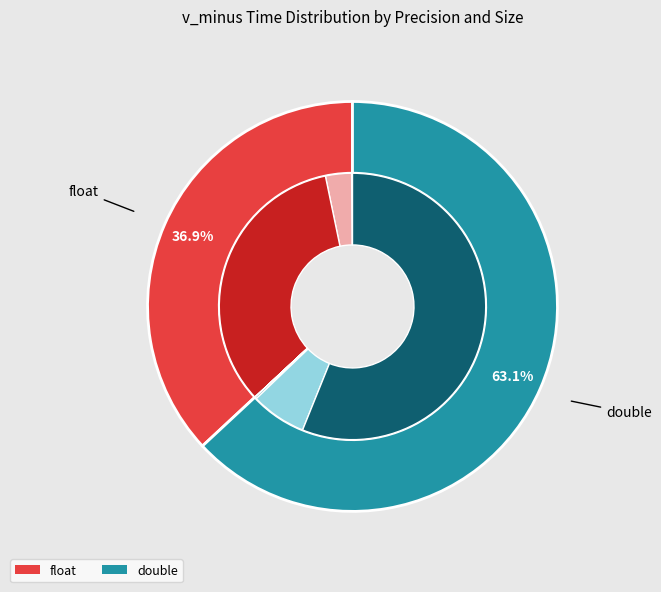

What portion of the pie excludes 1?

100.0%